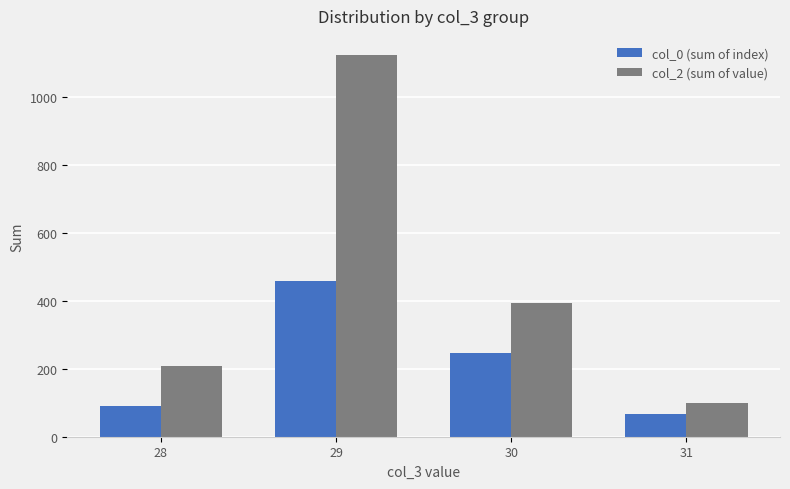

At 28, list the series in order from smallest to largest.

col_0 (sum of index), col_2 (sum of value)